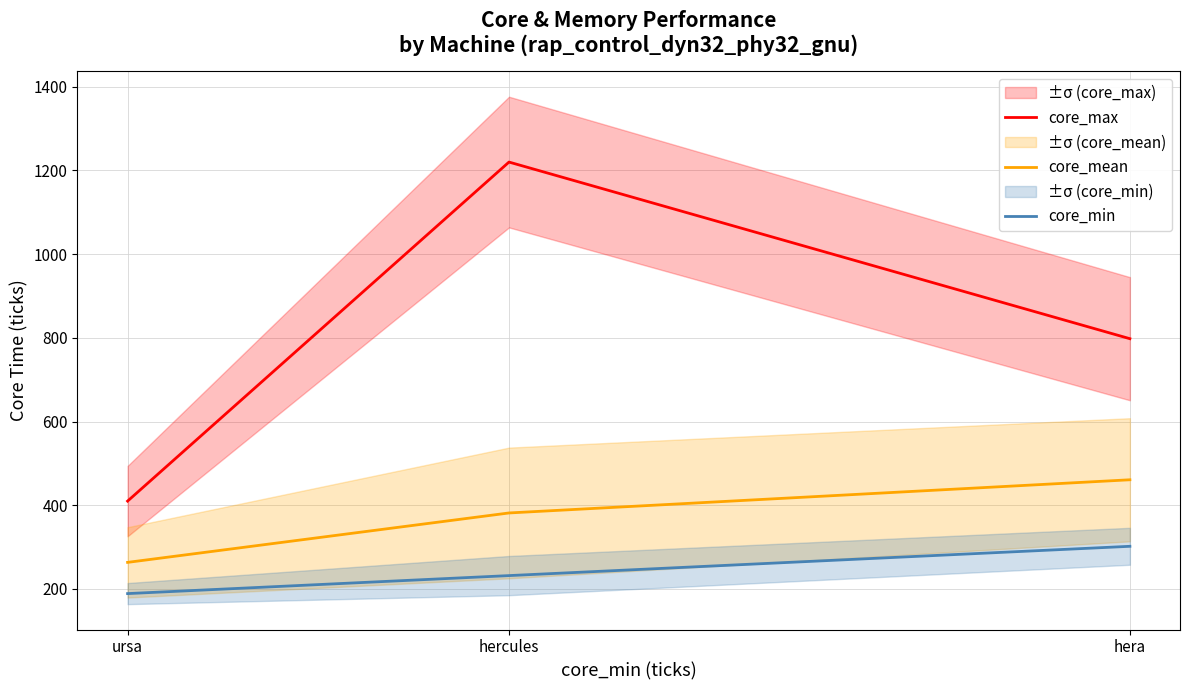

What position from the right is hercules?

2